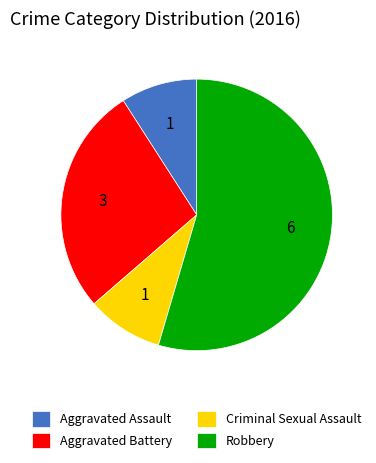

The Aggravated Battery slice represents 39% of the pie. True or false?

False